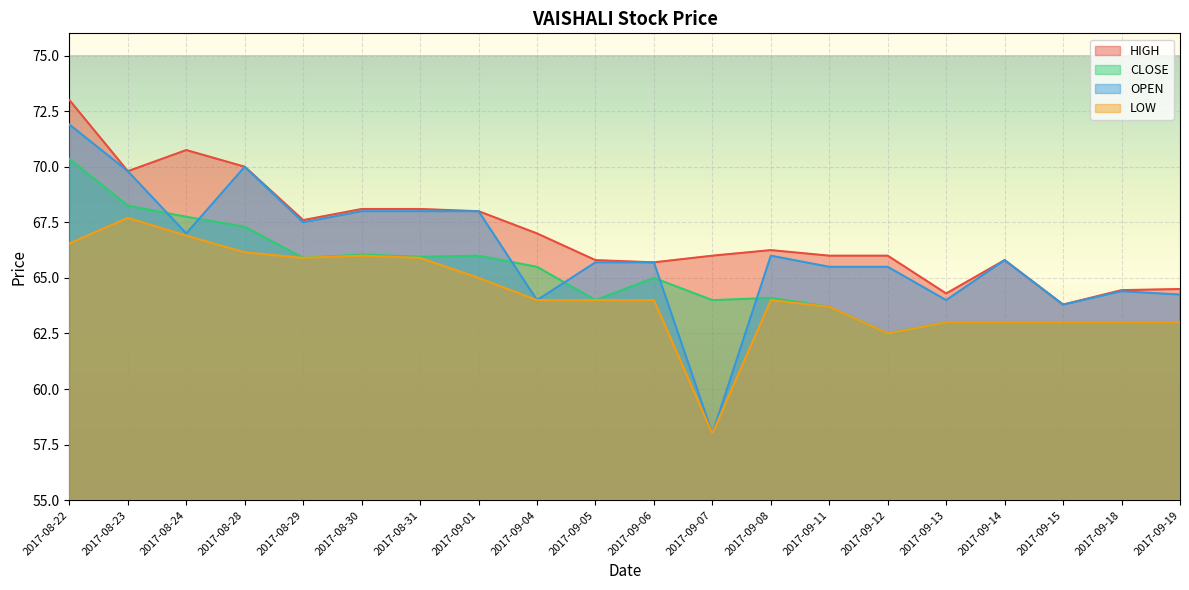

Which category has the lowest value across all series?

2017-09-07